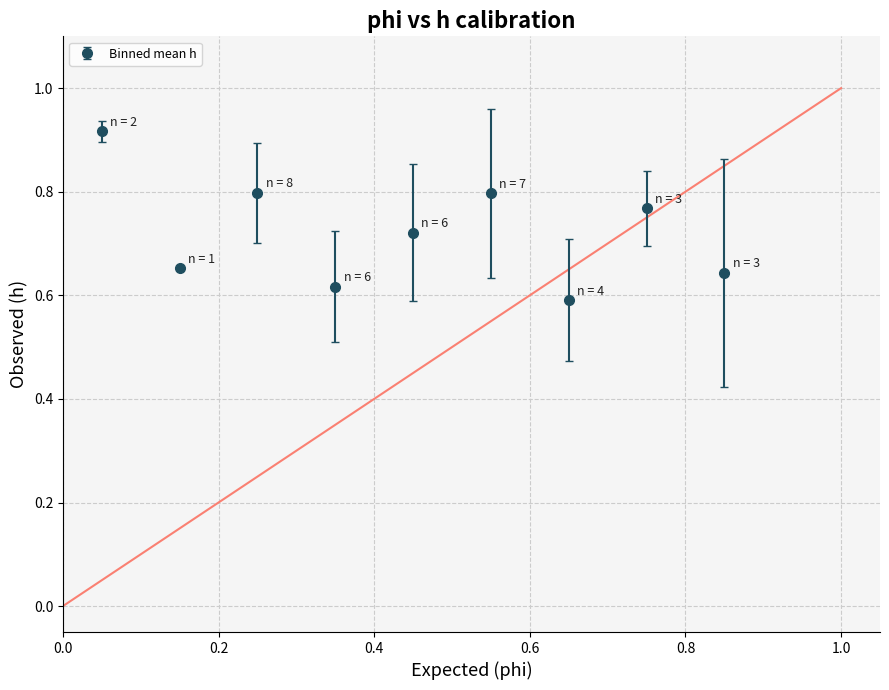

How many interior local valleys (lower than both neighbors) does the data have?

3